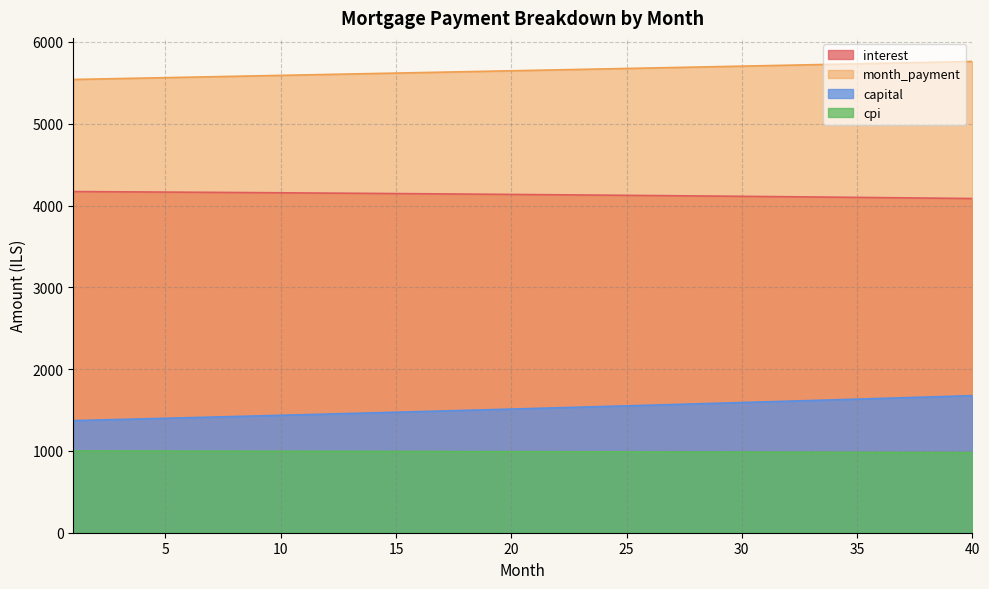

At 14, list the series in order from smallest to largest.

cpi, capital, interest, month_payment